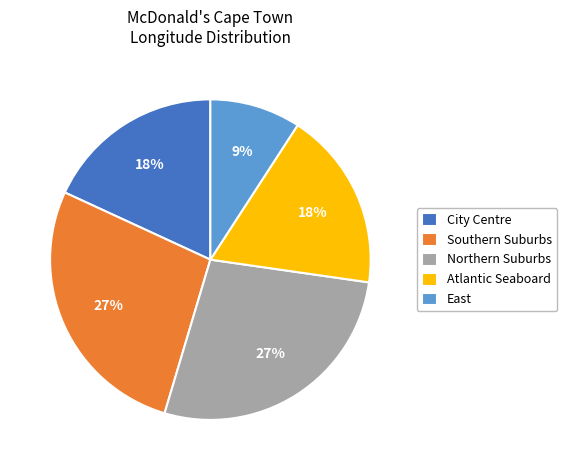

How many segments does this pie chart have?

5